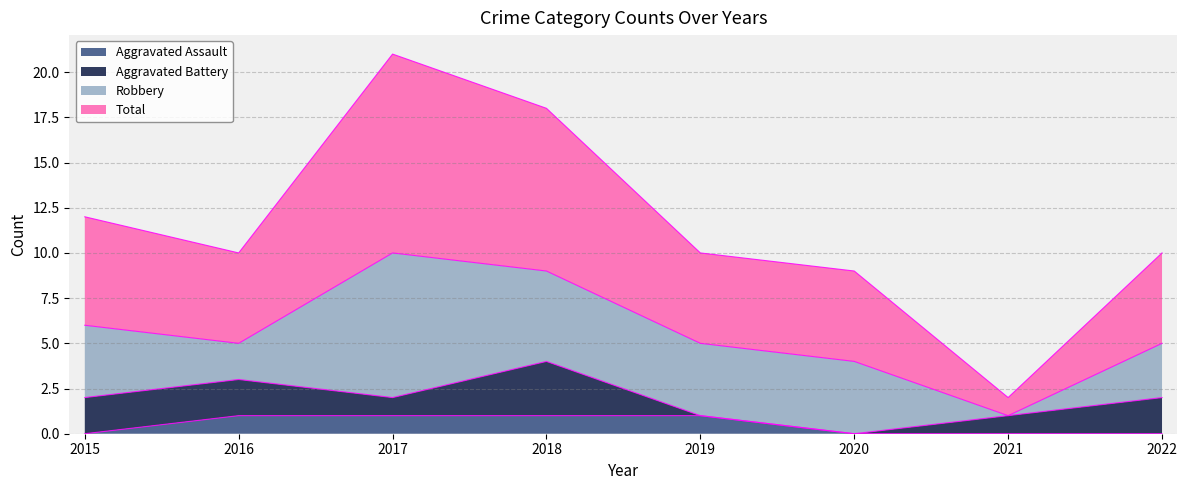

True or false: Aggravated Assault has a value of 1 at 2017.

True